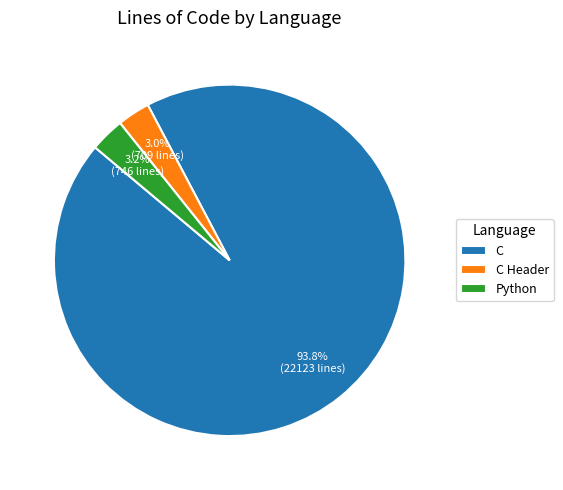

Which category has the biggest portion of the pie?

C